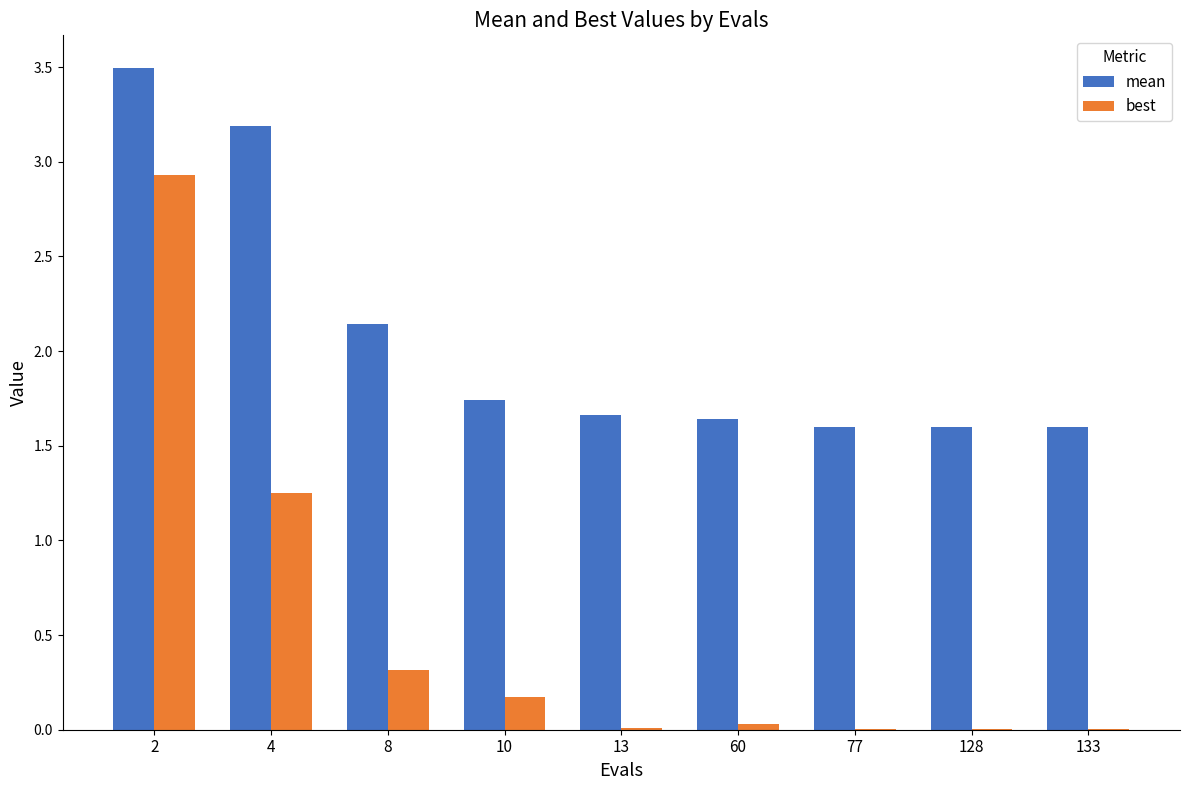

What is the sum of the best values at 2 and 10?

3.1